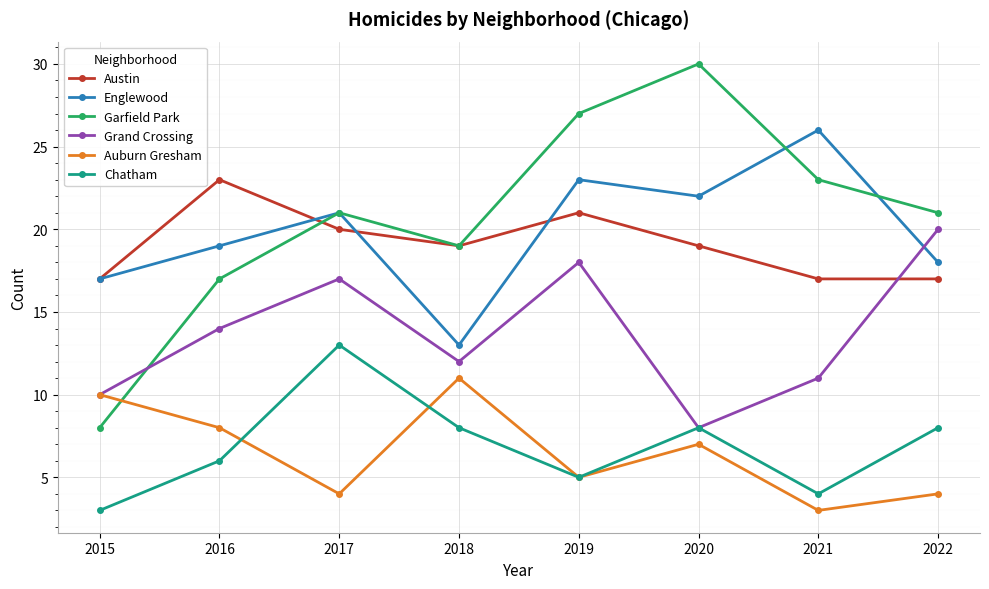

What is the sum of all Garfield Park values?

166